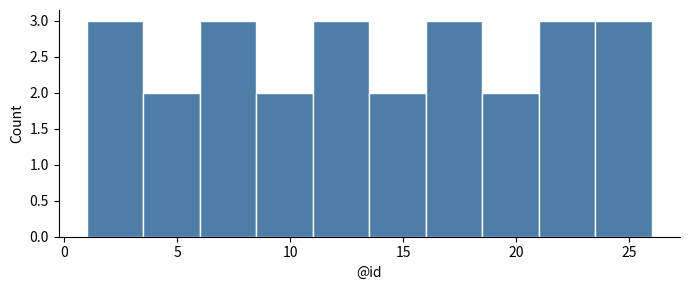

Reading left to right, list every bar in this chart as the range it spans on the x-axis followed by its height. The values are not printed on the chart, so give them approximately, as read against the axis.

1.0 to 3.5: 3
3.5 to 6.0: 2
6.0 to 8.5: 3
8.5 to 11.0: 2
11.0 to 13.5: 3
13.5 to 16.0: 2
16.0 to 18.5: 3
18.5 to 21.0: 2
21.0 to 23.5: 3
23.5 to 26.0: 3